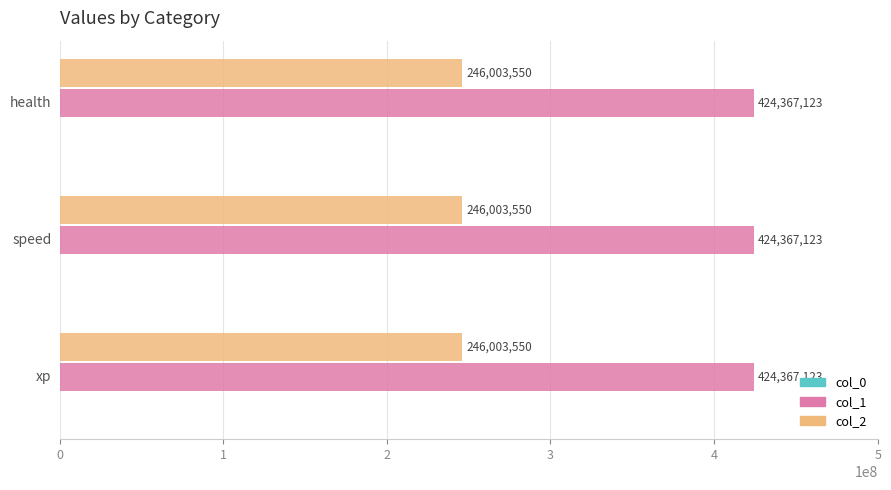

Which series has the largest total across all categories?

col_1